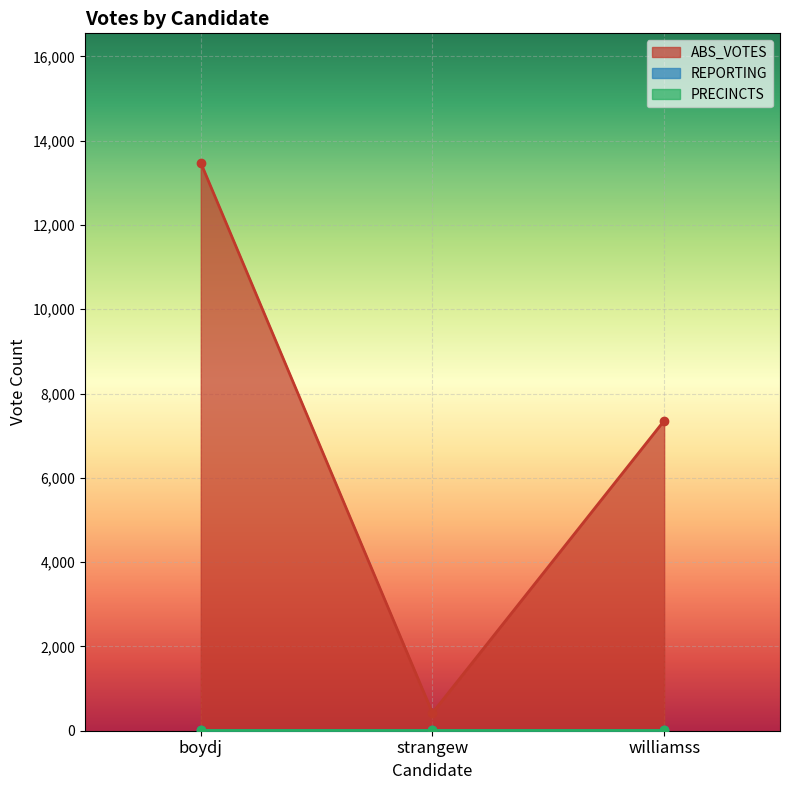

What are all the series names shown in the legend?

ABS_VOTES, REPORTING, PRECINCTS